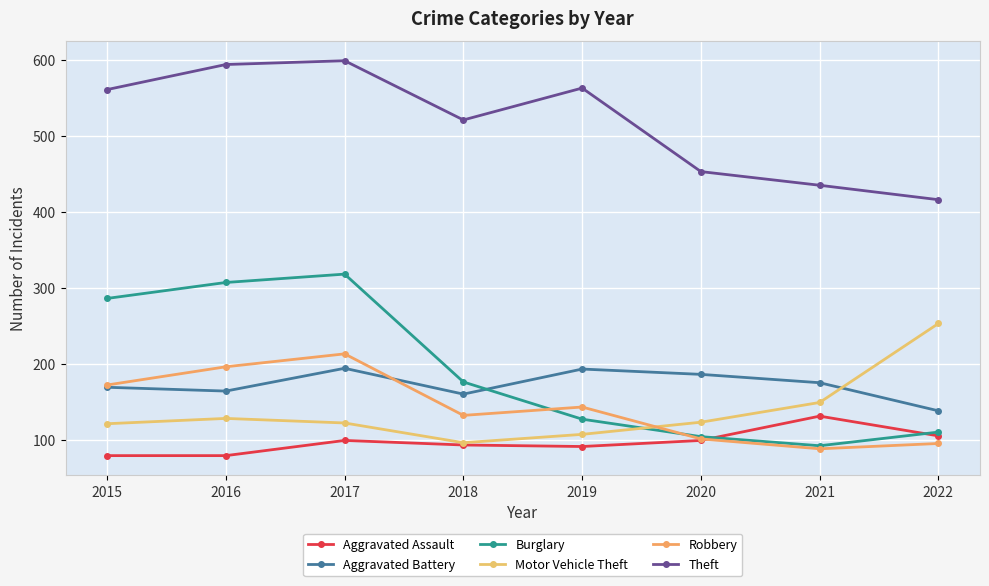

True or false: Theft and Aggravated Assault intersect in this chart.

False